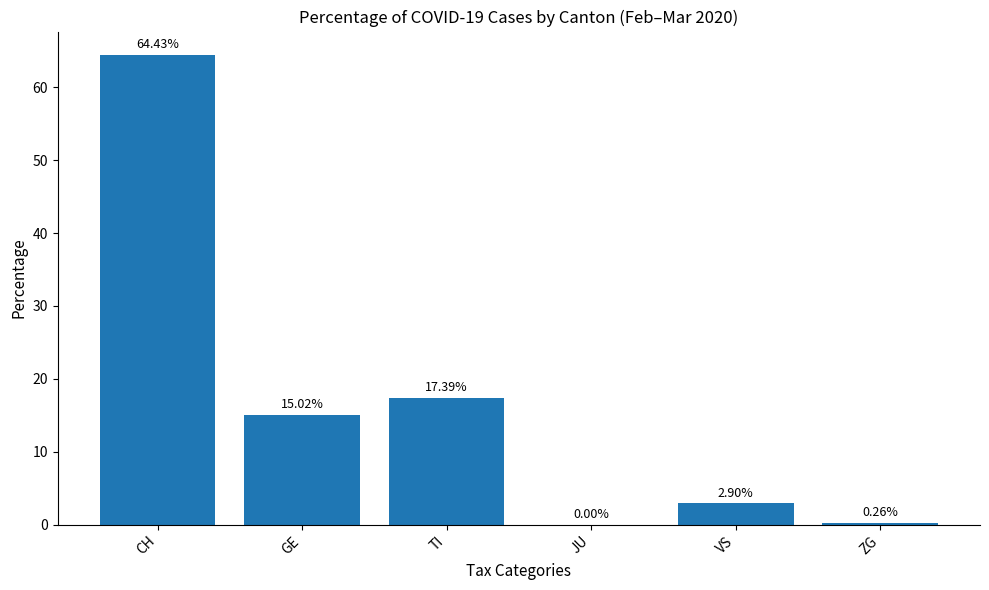

Which category has the highest value across all series?

CH